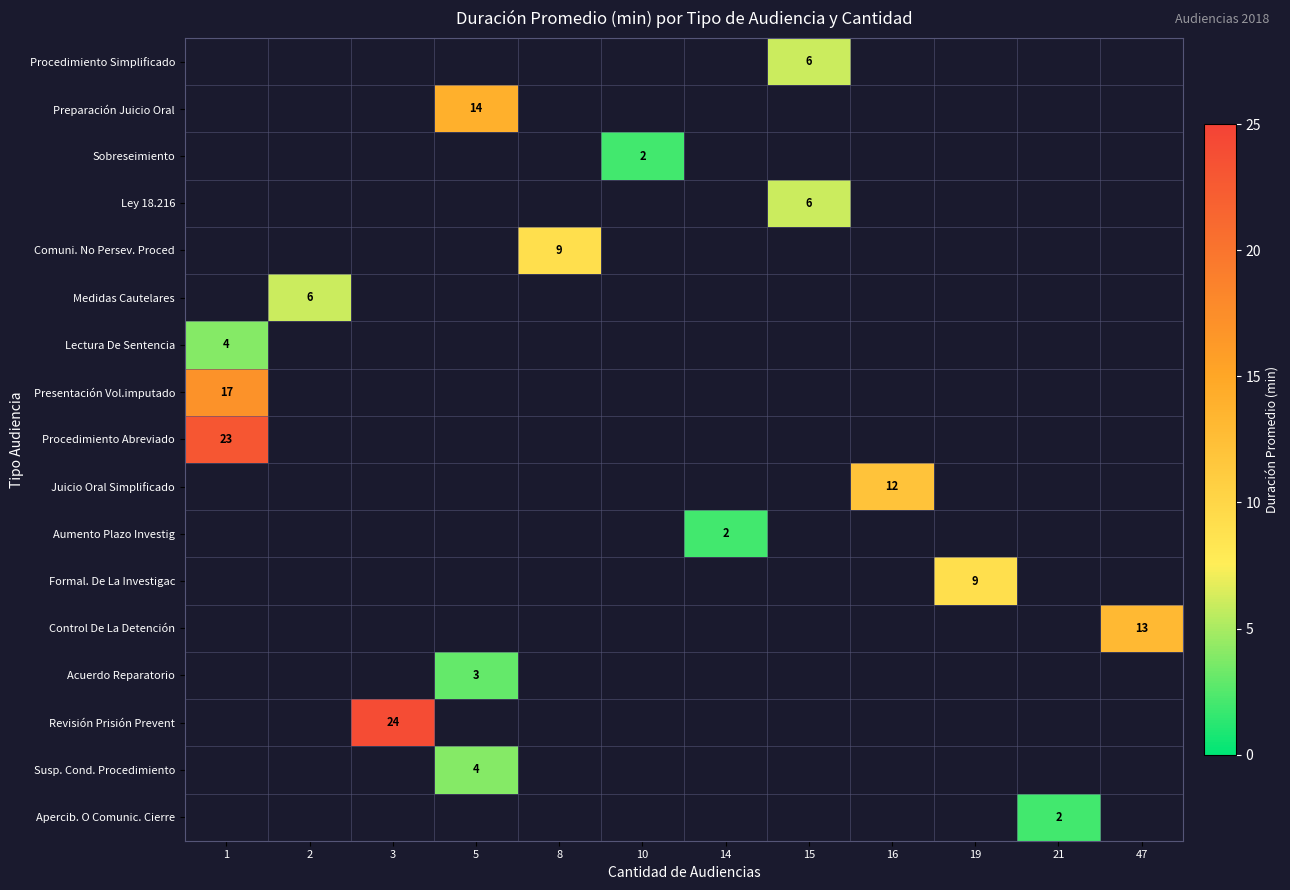

What is the greatest value displayed?

24.0